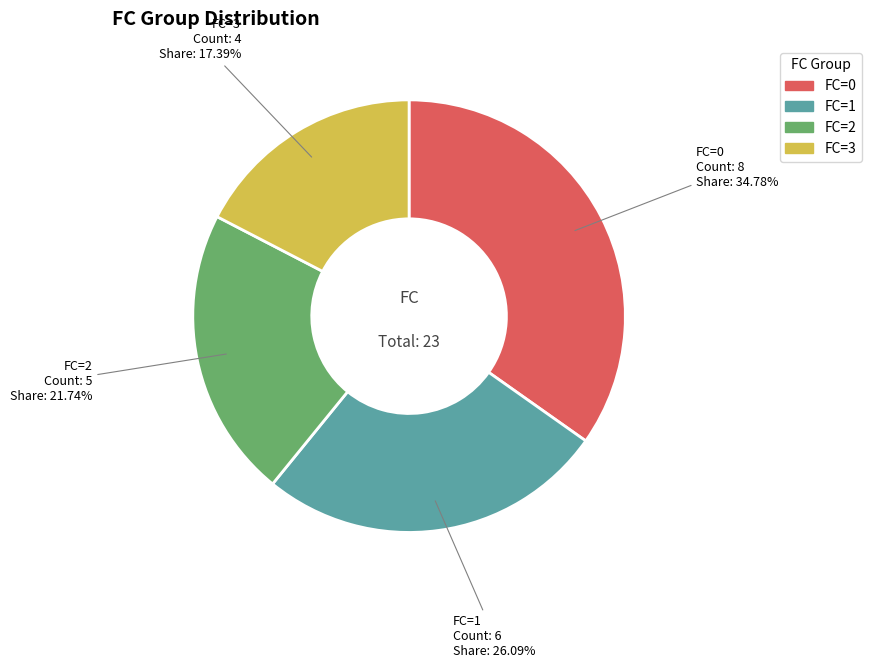

Is there a majority slice in this chart?

No